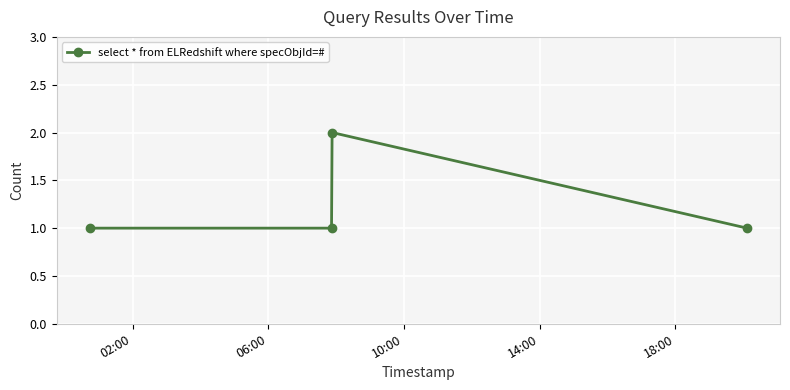

What is the sum of all values?

5